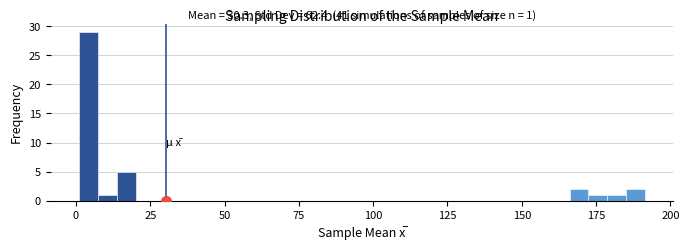

Read against the x-axis, roughly where is the centre of the tallest bar?

5